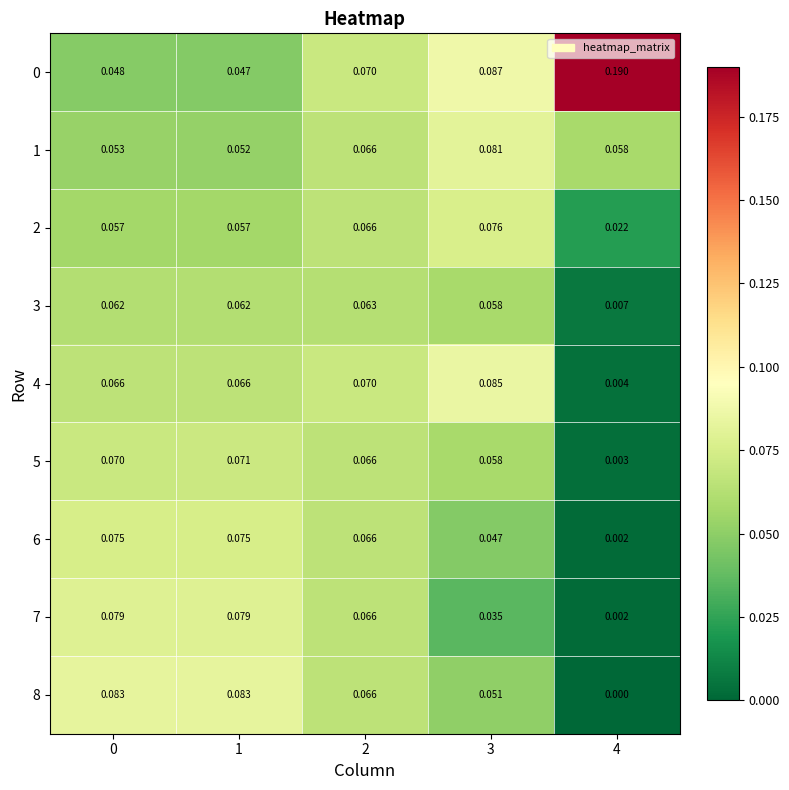

How many categories are shown in the chart?

5